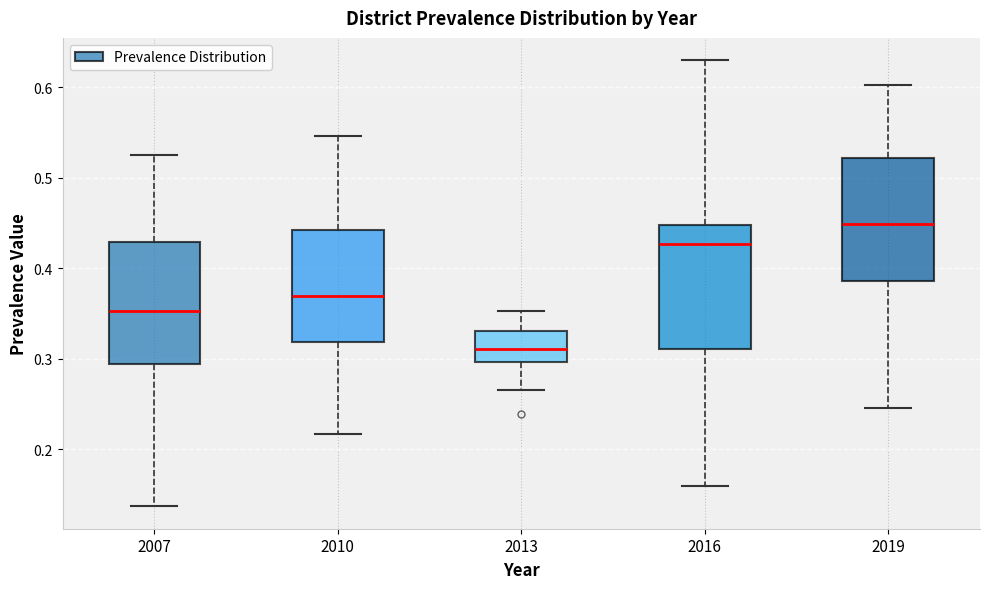

Reading left to right, transcribe this box plot: for each box, give where its median line is, the range the box spans, and where its two whiskers end, as read against the y-axis. The values are not printed on the chart, so give them approximately, as read against the axis.

2007: median 0.35, box 0.29 to 0.43, whiskers 0.14 to 0.53
2010: median 0.37, box 0.32 to 0.44, whiskers 0.22 to 0.55
2013: median 0.31, box 0.30 to 0.33, whiskers 0.27 to 0.35
2016: median 0.43, box 0.31 to 0.45, whiskers 0.16 to 0.63
2019: median 0.45, box 0.39 to 0.52, whiskers 0.25 to 0.60